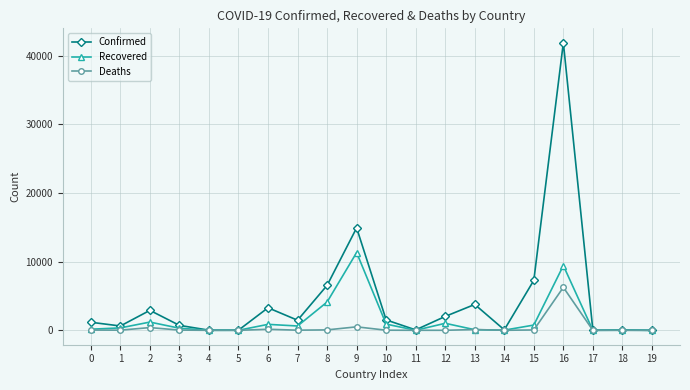

What is the spread (max minus min) of values at 8?

6480